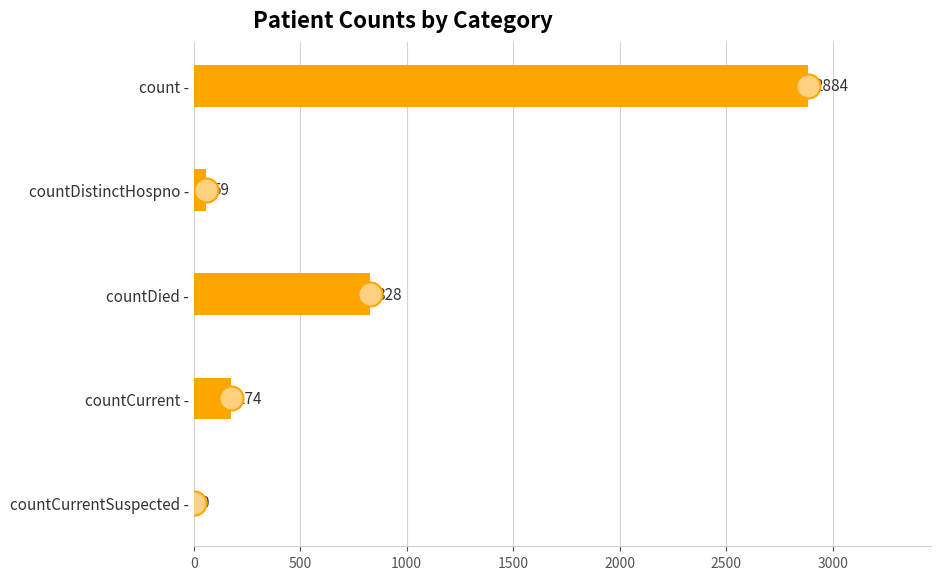

What is the change in value from countDied - to countDistinctHospno -?

-769